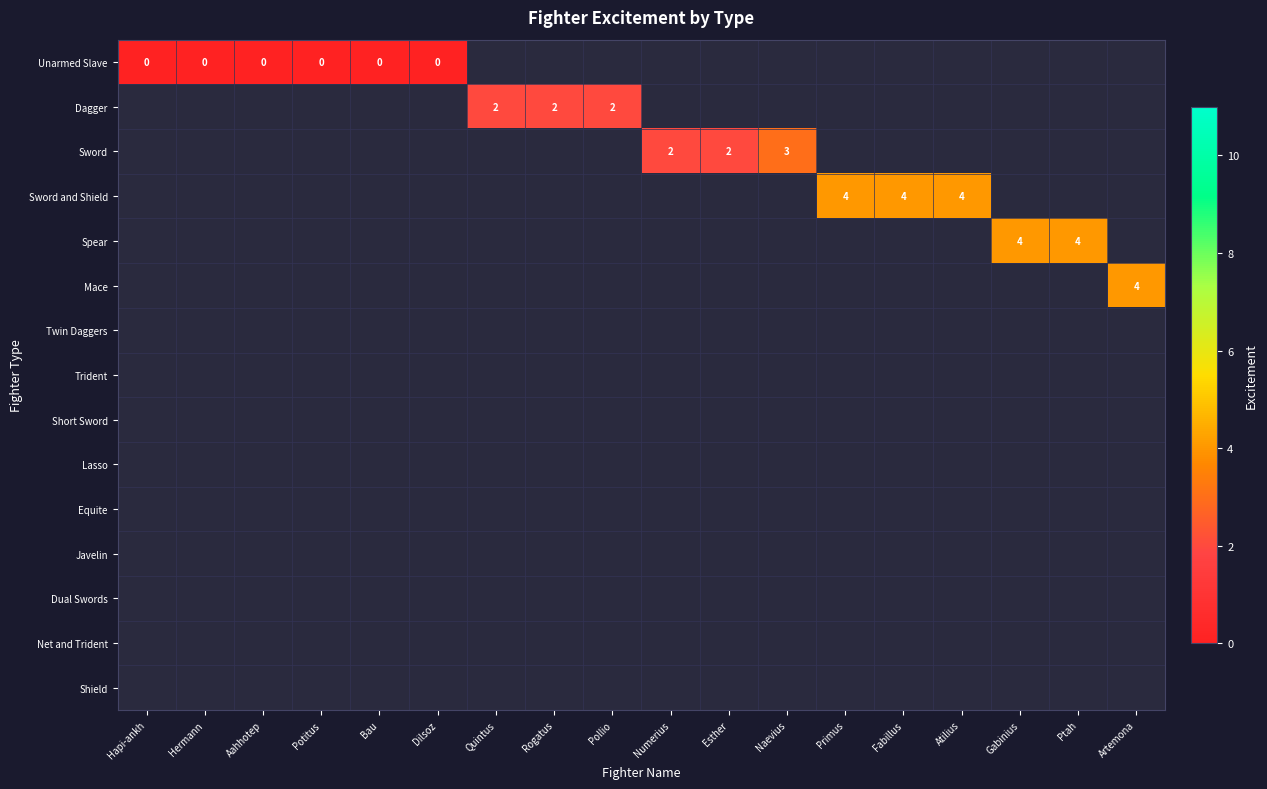

Is it true that Sword equals 2 at Numerius?

True